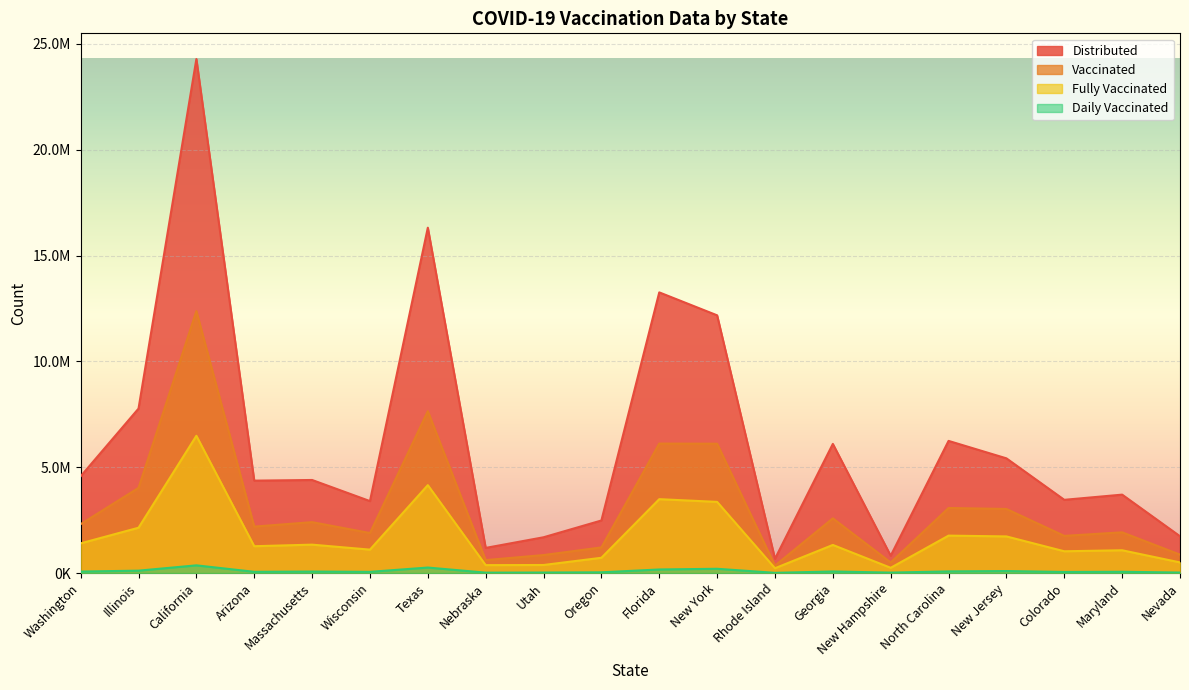

What is the label of the 4th point from the right?

New Jersey